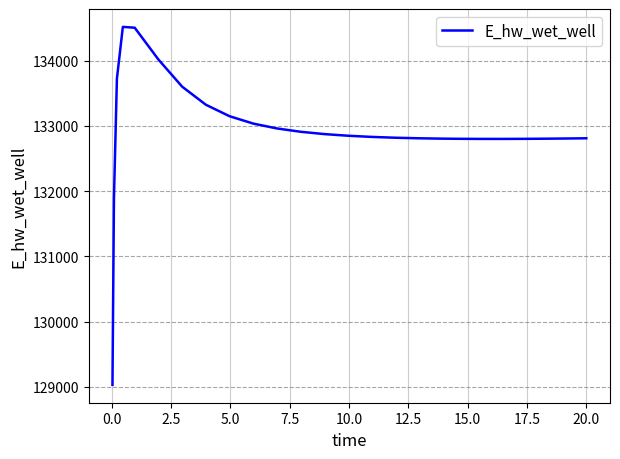

What is the difference between the maximum and minimum values?

5489.2